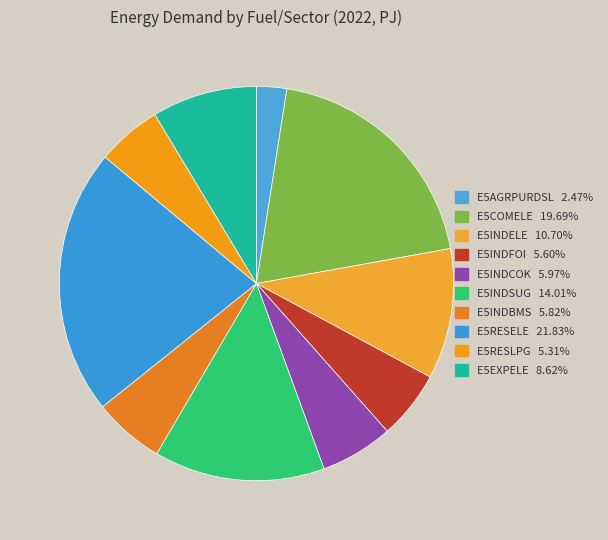

How many slices are in this pie chart?

10